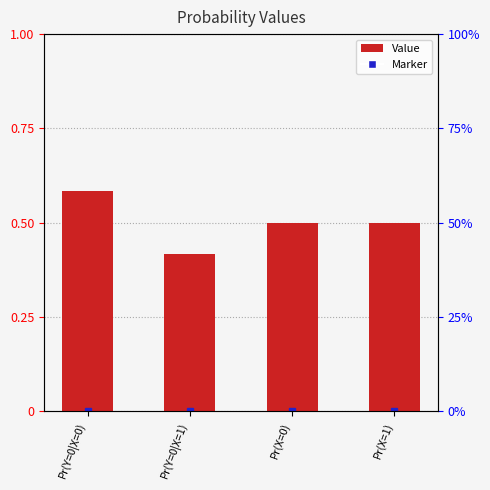

True or false: the data shows 0.5 at Pr(X=1).

True